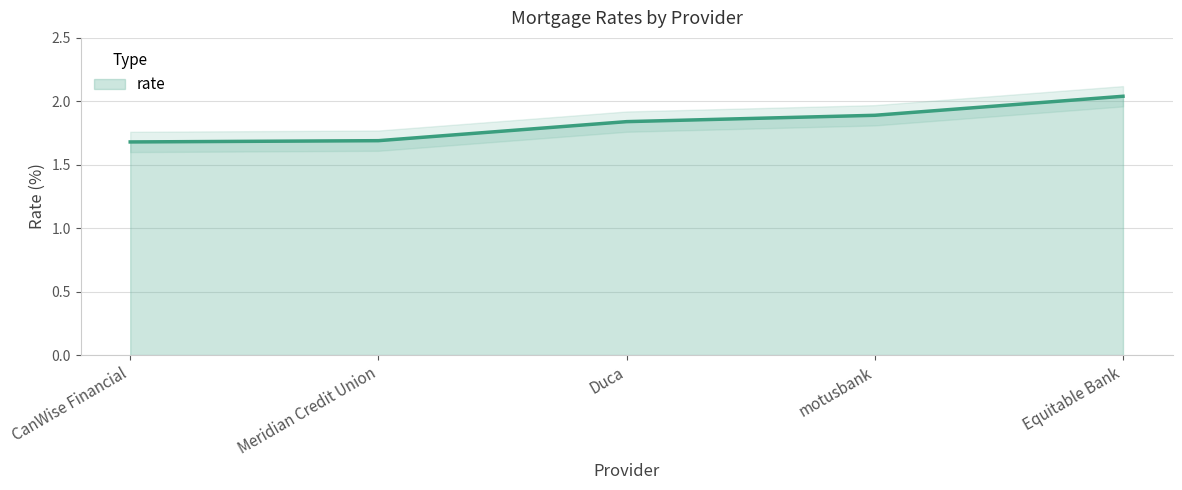

Reading left to right, extract all data points from this chart.

1.7	1.7	1.8	1.9	2.0